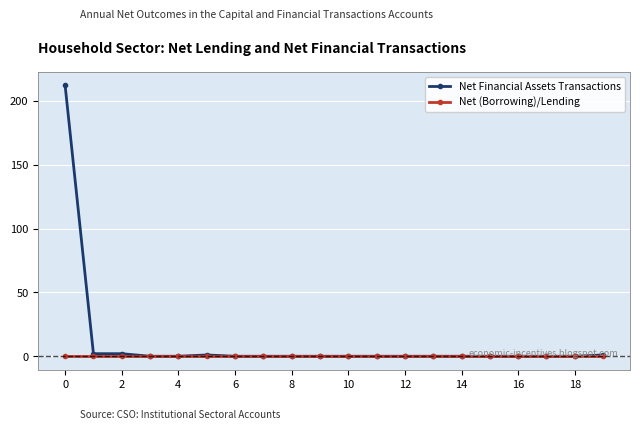

Rank the series by their maximum value, from lowest to highest.

Net (Borrowing)/Lending, Net Financial Assets Transactions